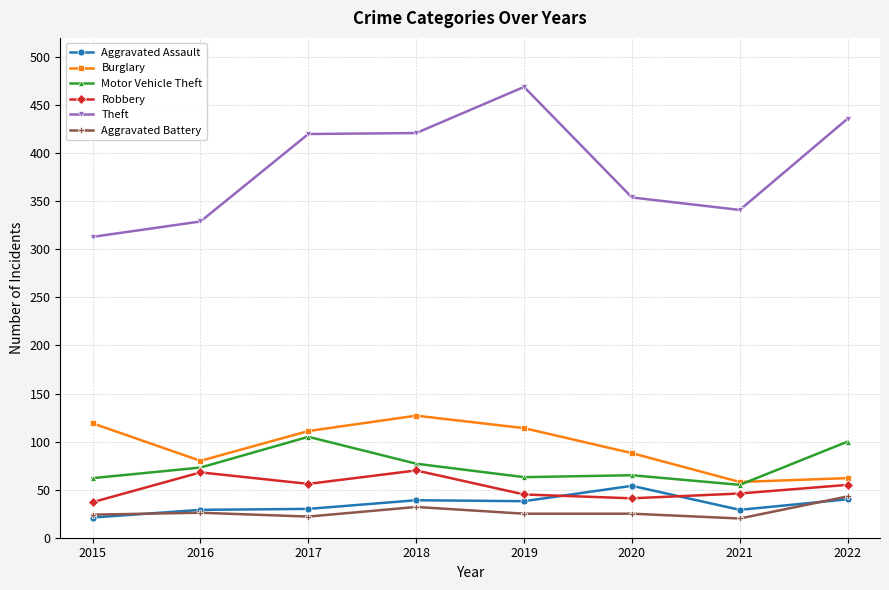

The value of Theft at 2020 is 550. True or false?

False